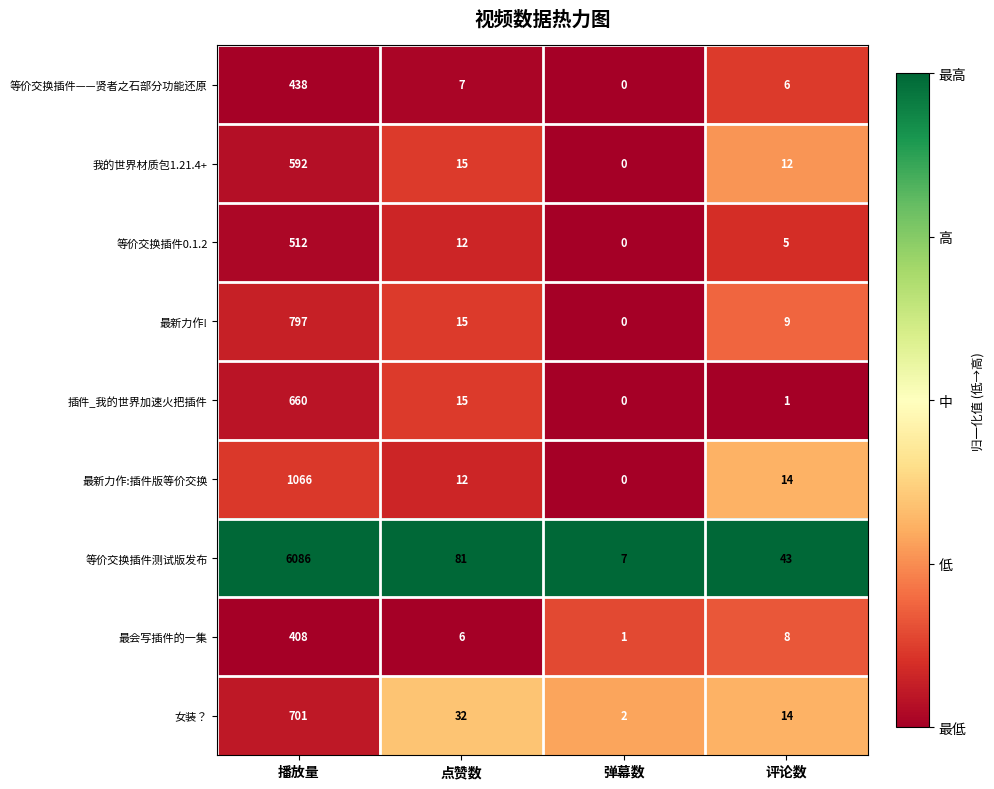

Is it true that 最新力作:插件版等价交换 equals 8 at 点赞数?

False